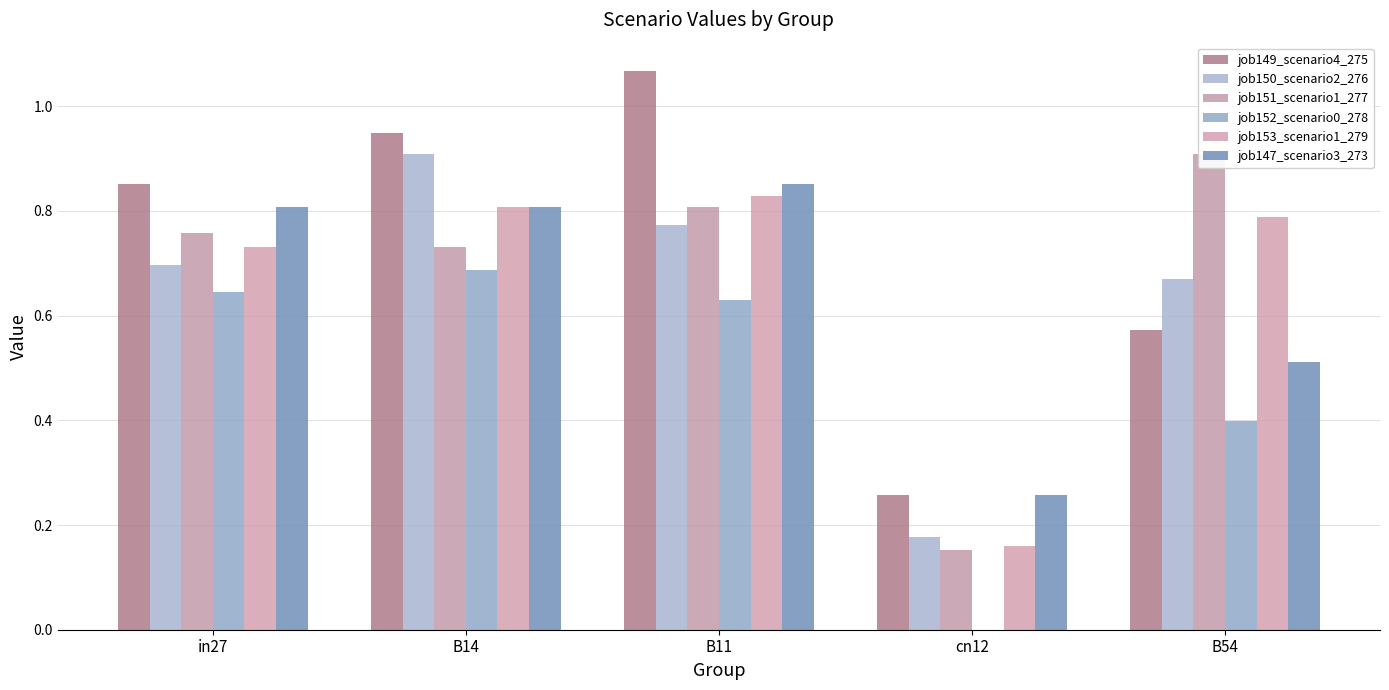

Does the chart contain stacked bars?

No